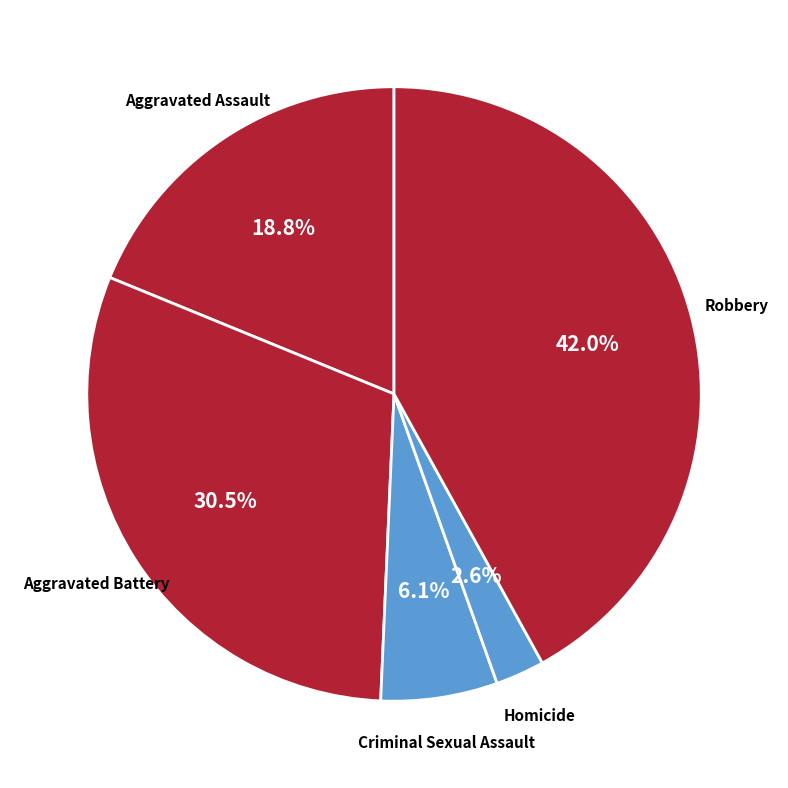

Does Aggravated Assault represent more than half of the total?

No